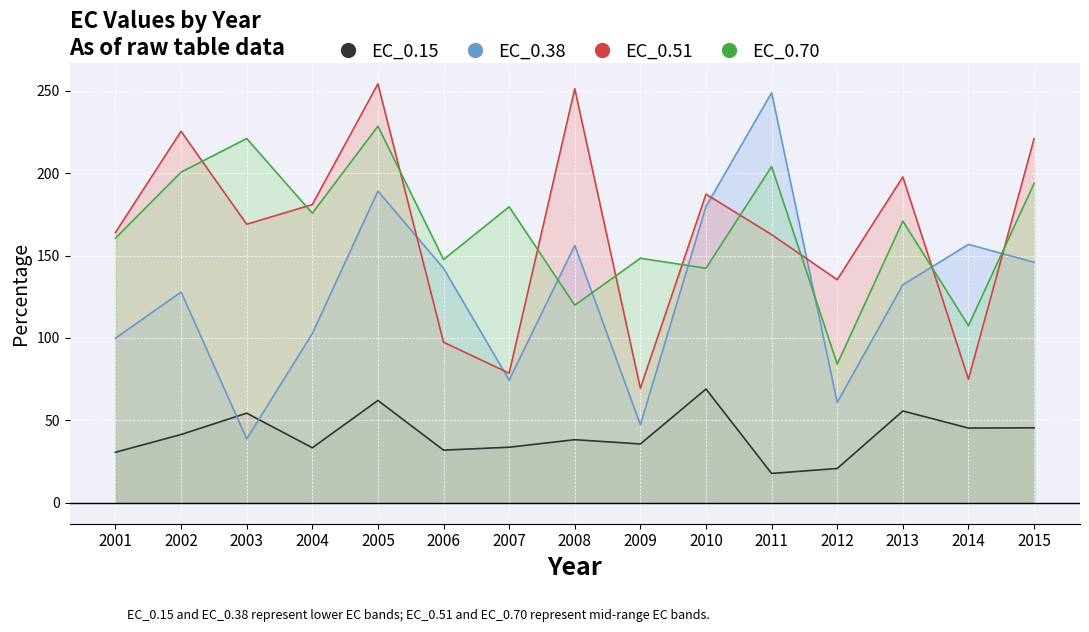

What is the difference between the EC_0.38 values at 2014 and 2010?

23.0